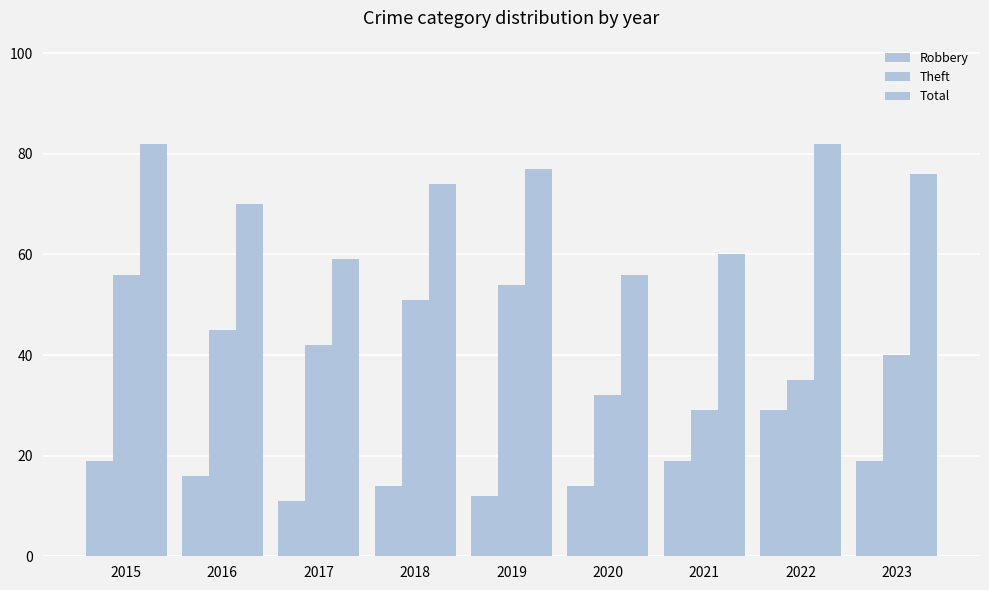

Count the number of categories in the chart.

9